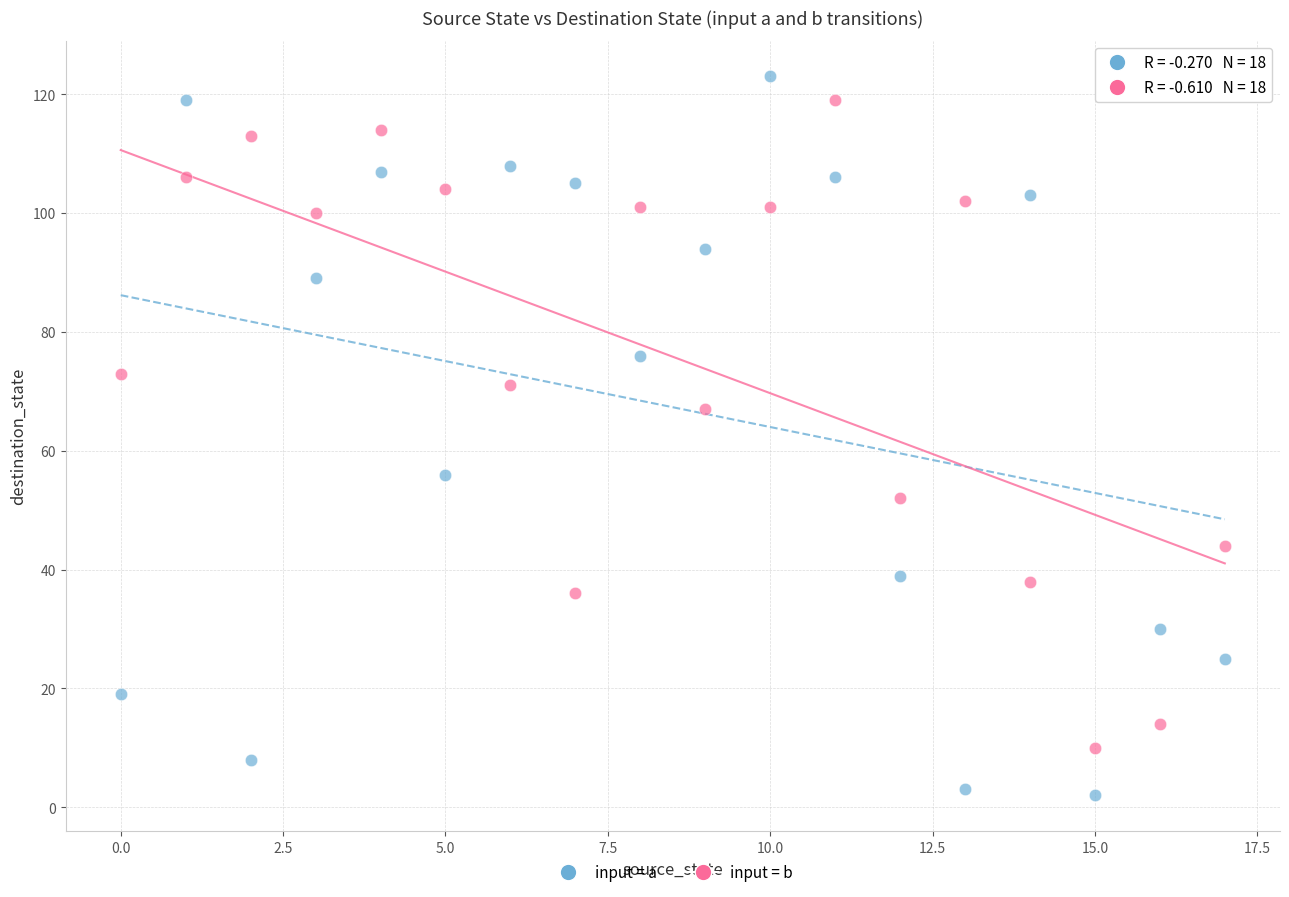

In the input = b series, what Y value is closest to 64?

67